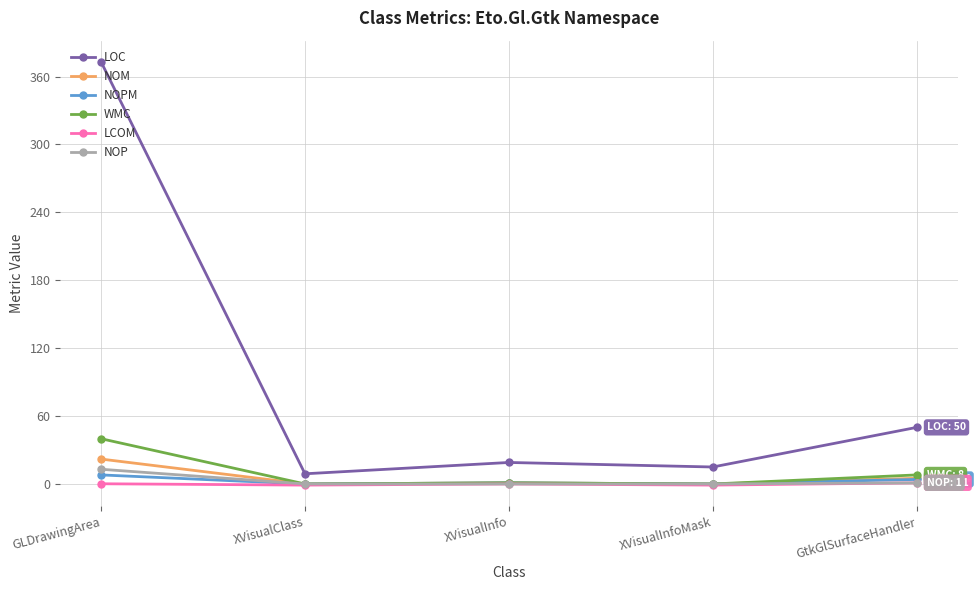

Which series has the largest total across all categories?

LOC